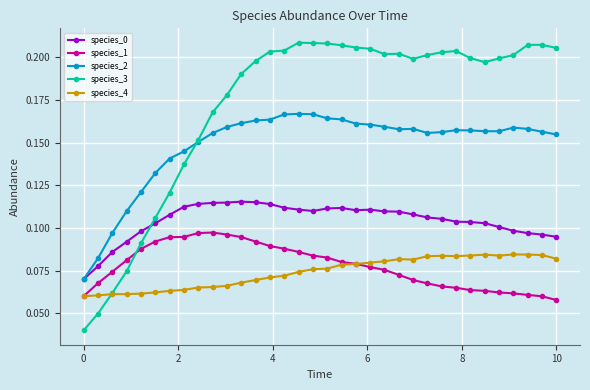

Which series has the largest range (max minus min)?

species_3